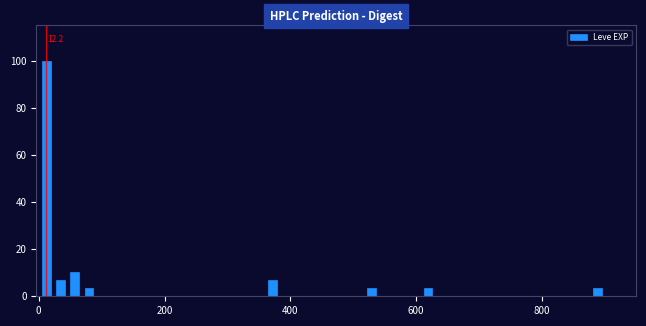

Around what value on the x-axis is the tallest bar? Give the approximate position of its centre, as read against the axis.

20